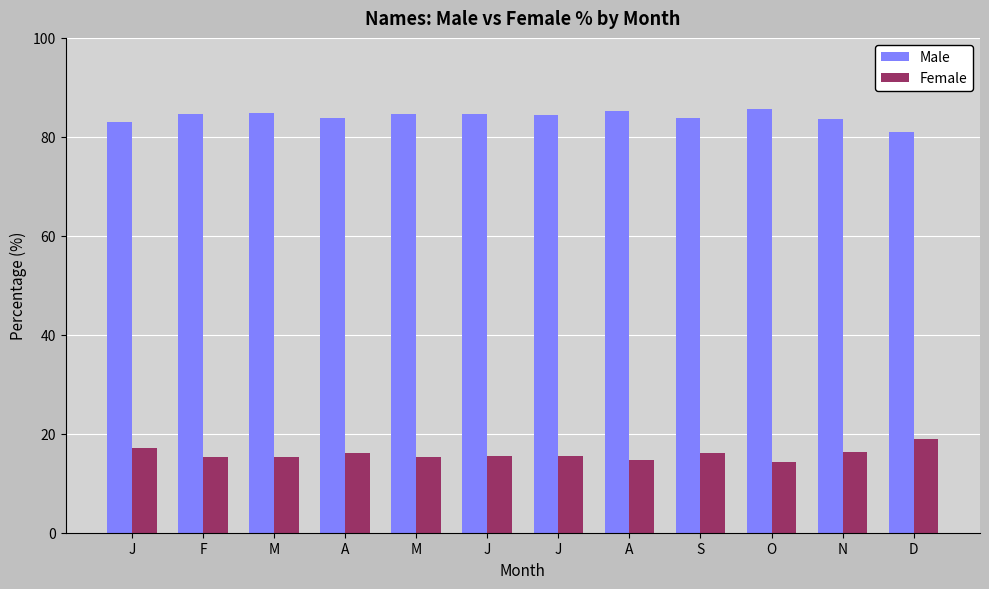

What is the spread (max minus min) of values at J?

65.9